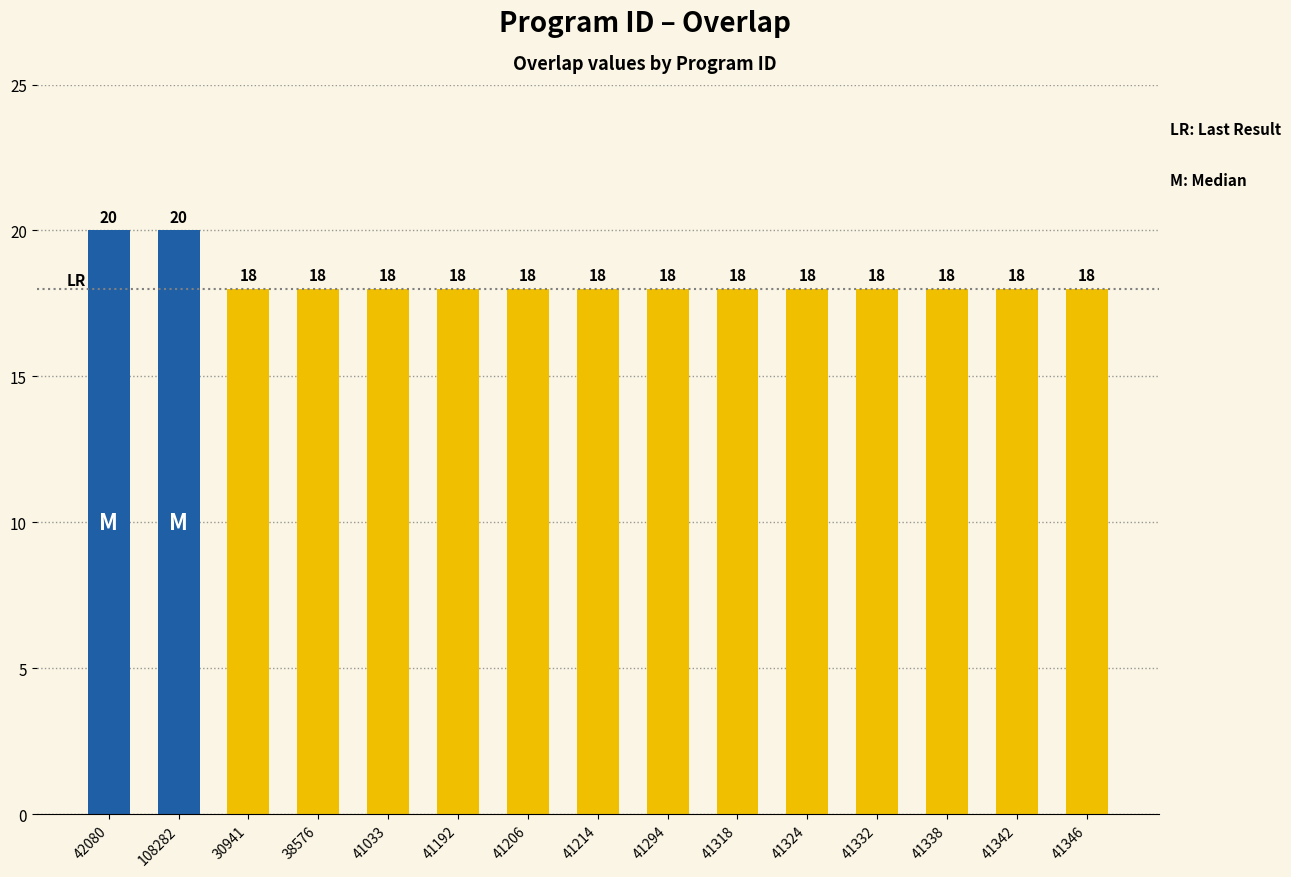

Reading left to right, what are all the values shown in this chart?

42080=20	108282=20	30941=18	38576=18	41033=18	41192=18	41206=18	41214=18	41294=18	41318=18	41324=18	41332=18	41338=18	41342=18	41346=18